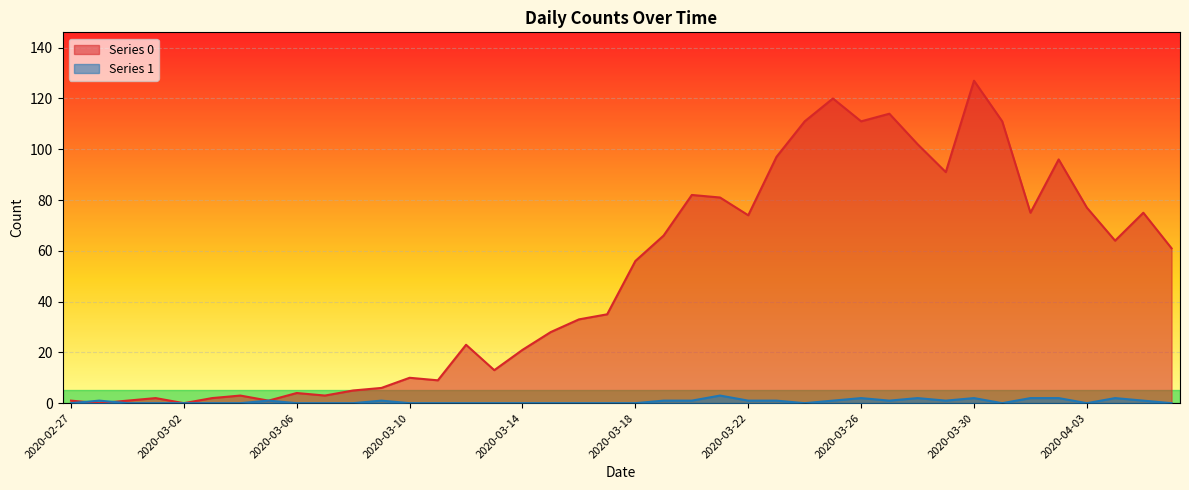

True or false: Series 0 has a value of 2 at 2020-03-08.

False